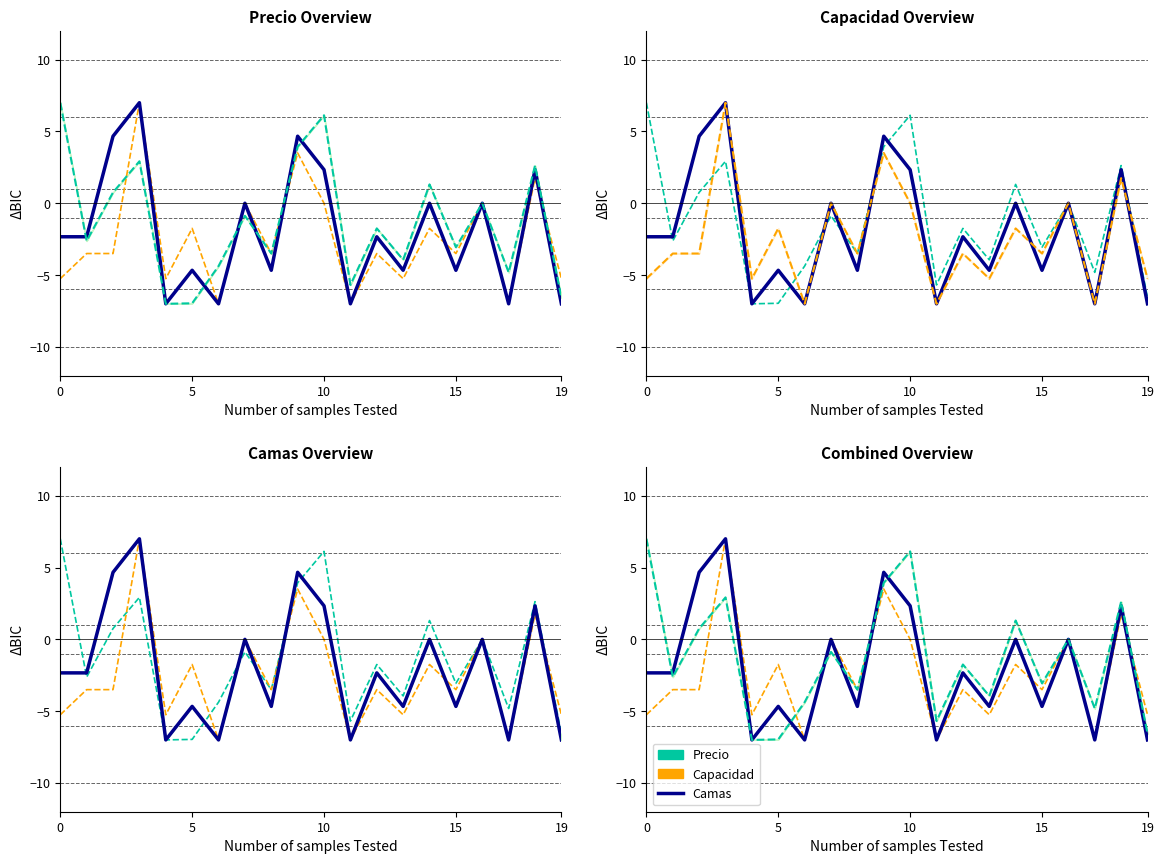

True or false: Precio has more than 0 interior local peaks.

True